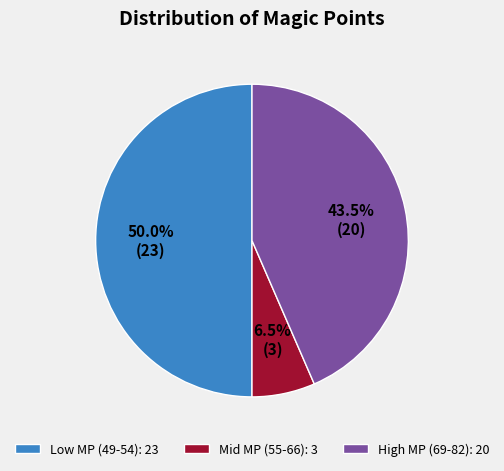

Which has a higher value, Mid MP (55-66): 3 or Low MP (49-54): 23?

Low MP (49-54): 23